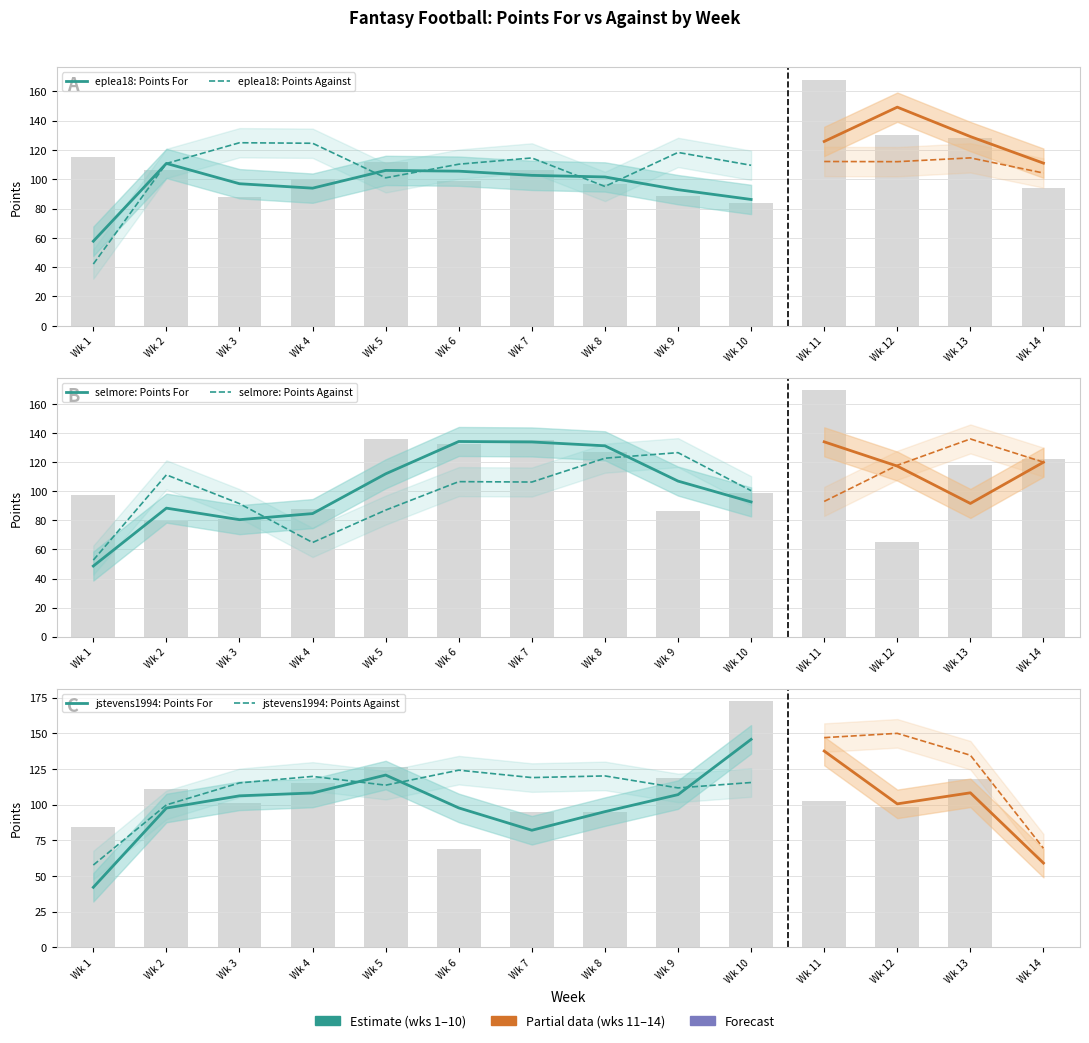

Is the value of eplea18: Points For at Wk 2 greater than the value of eplea18: Points Against at Wk 3?

No